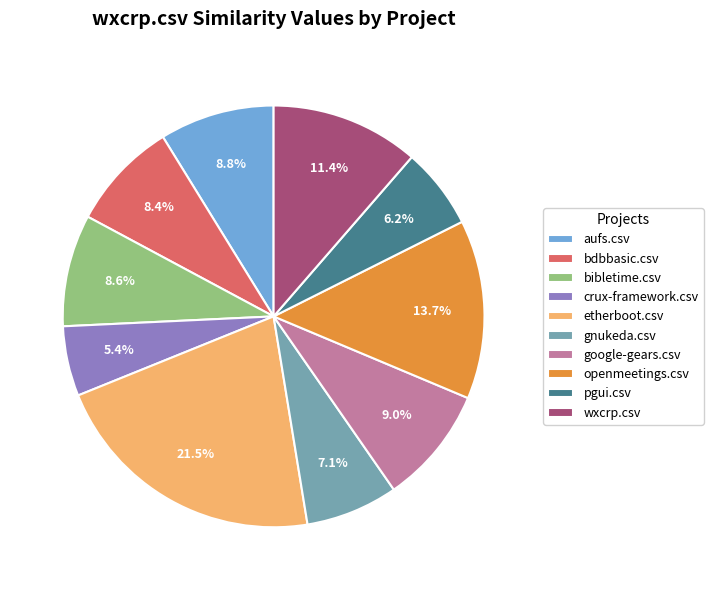

What is the total percentage of crux-framework.csv and openmeetings.csv?

19.1%